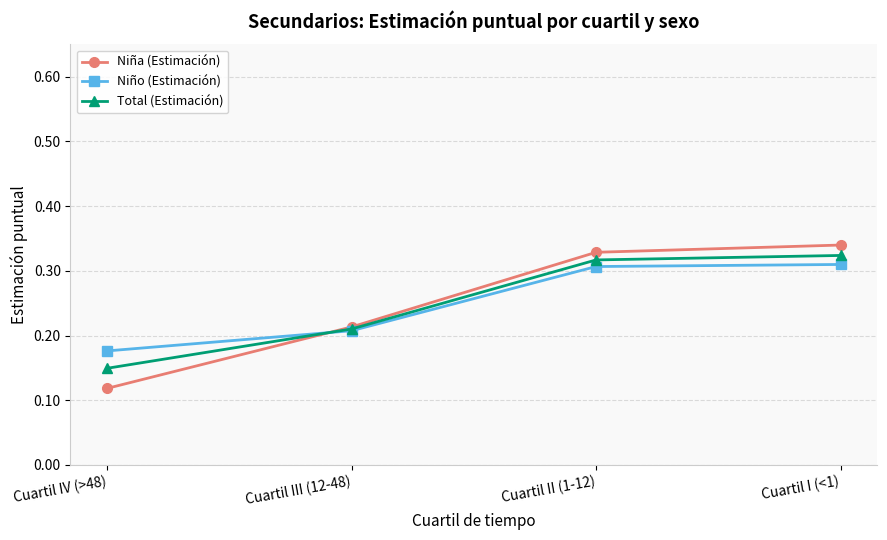

What is the sum of the Niña (Estimación) values at Cuartil III (12-48) and Cuartil II (1-12)?

0.5